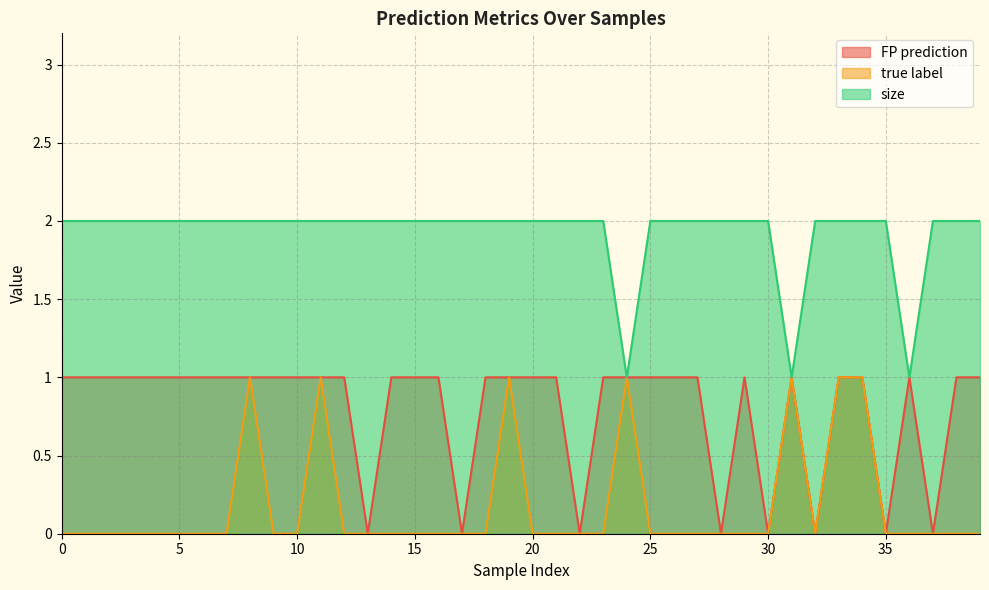

Reading left to right, list all the values displayed in this chart.

FP prediction: 1	1	1	1	1	1	1	1	1	1	1	1	1	0	1	1	1	0	1	1	1	1	0	1	1	1	1	1	0	1	0	1	0	1	1	0	1	0	1	1
true label: 0	0	0	0	0	0	0	0	1	0	0	1	0	0	0	0	0	0	0	1	0	0	0	0	1	0	0	0	0	0	0	1	0	1	1	0	0	0	0	0
size: 2	2	2	2	2	2	2	2	2	2	2	2	2	2	2	2	2	2	2	2	2	2	2	2	1	2	2	2	2	2	2	1	2	2	2	2	1	2	2	2